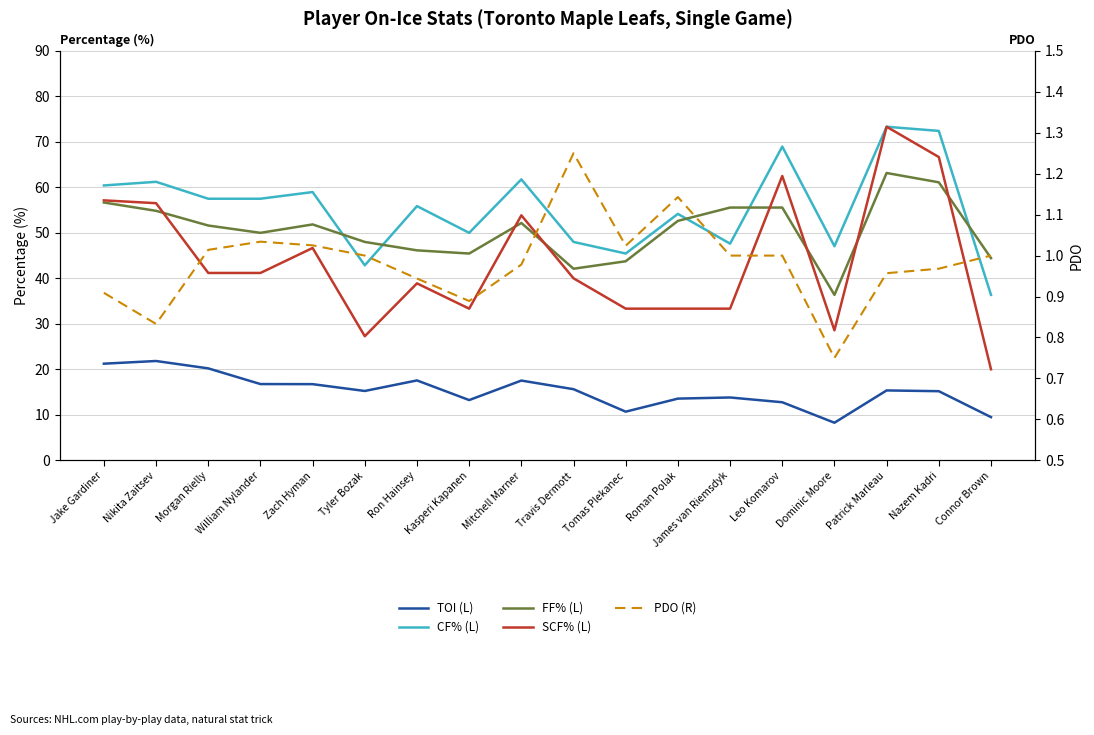

Between Nikita Zaitsev and Tyler Bozak, which is larger?

Nikita Zaitsev